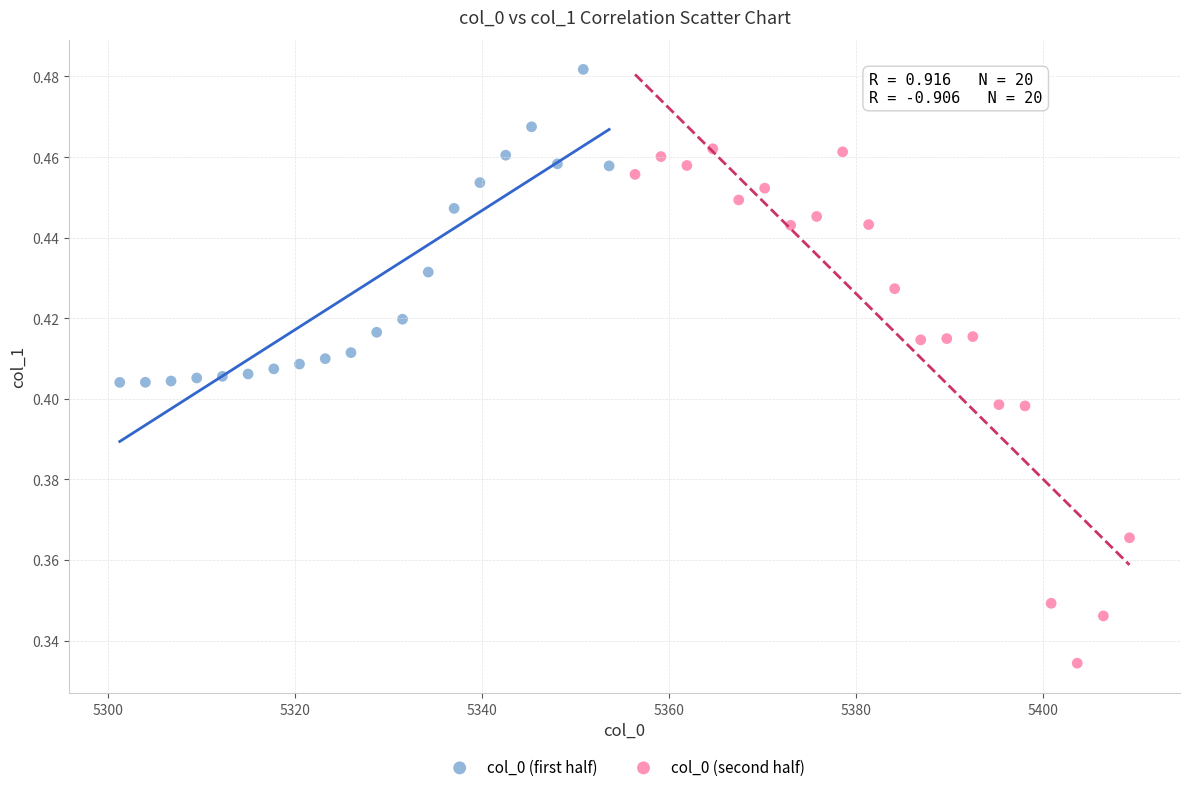

Which series contains the lowest Y value?

col_0 (second half)